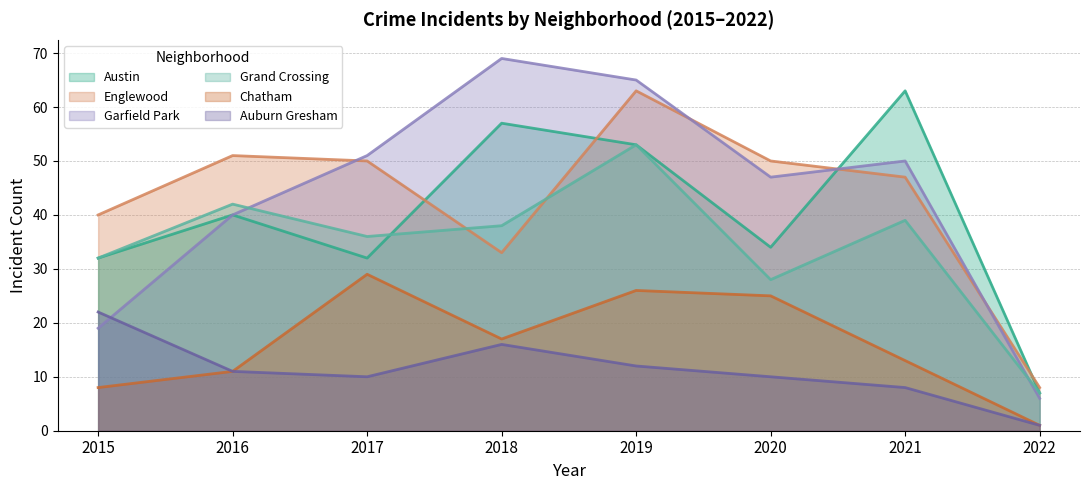

The value of Austin at 2018 is 95. True or false?

False